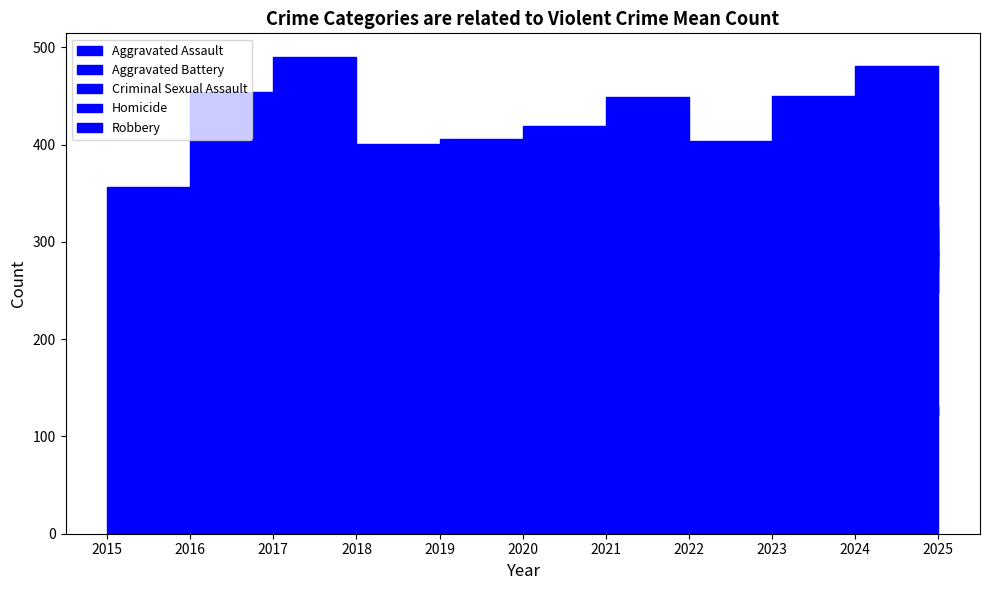

The value of Criminal Sexual Assault at 2017 is 29. True or false?

True